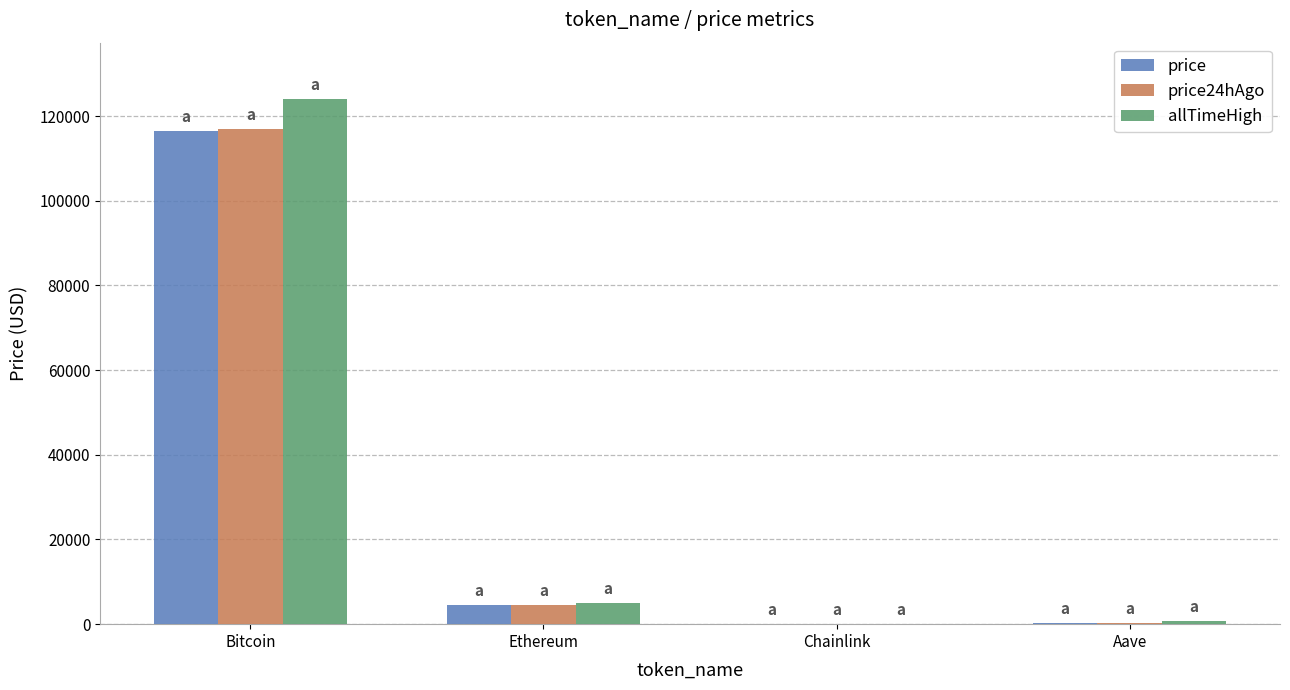

At which label does price reach its peak?

Bitcoin